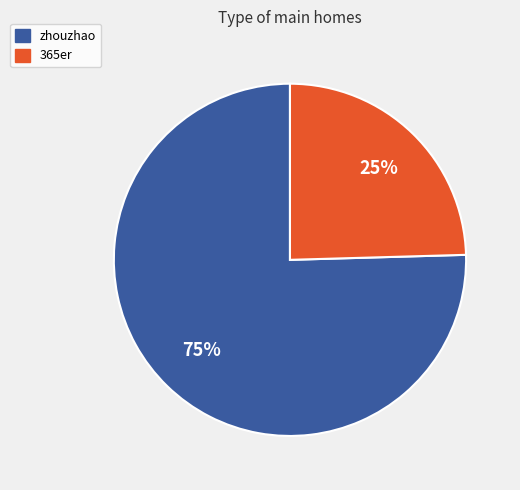

Is there any slice that represents more than half of the pie?

Yes